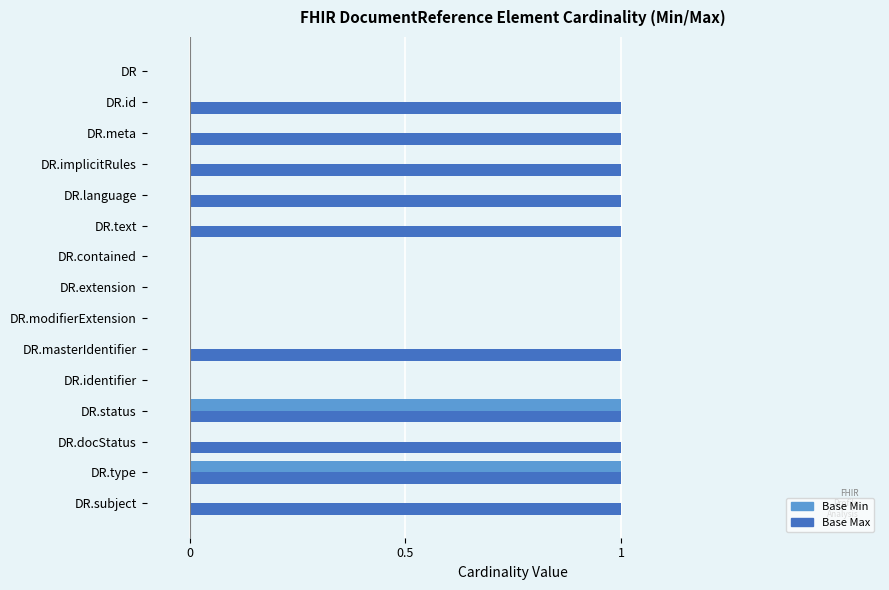

How many distinct data groups are displayed?

2